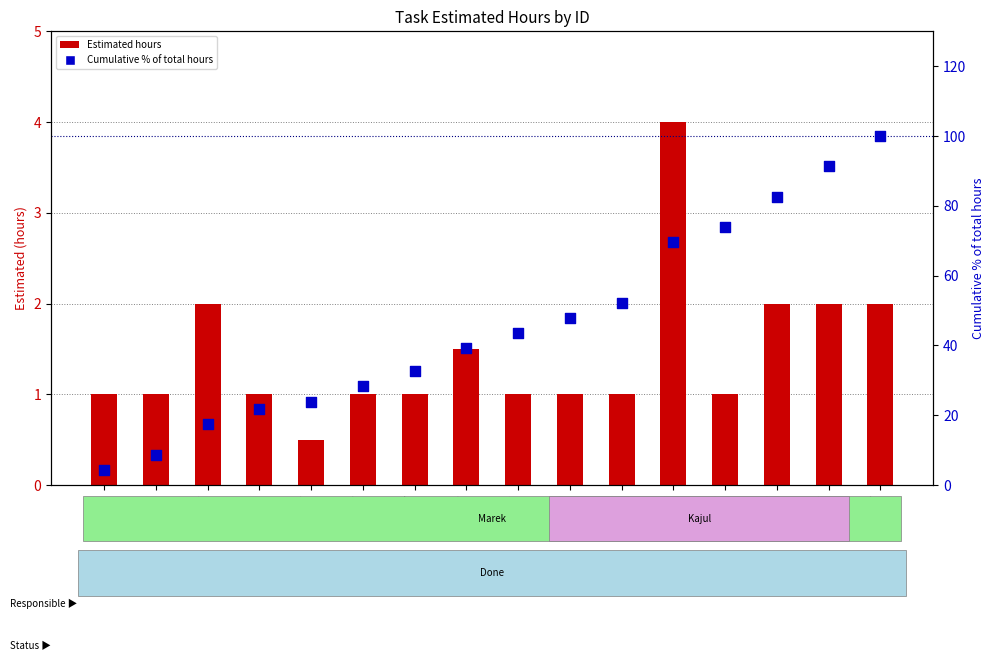

At which category is the sum across all series the highest?

ID 16